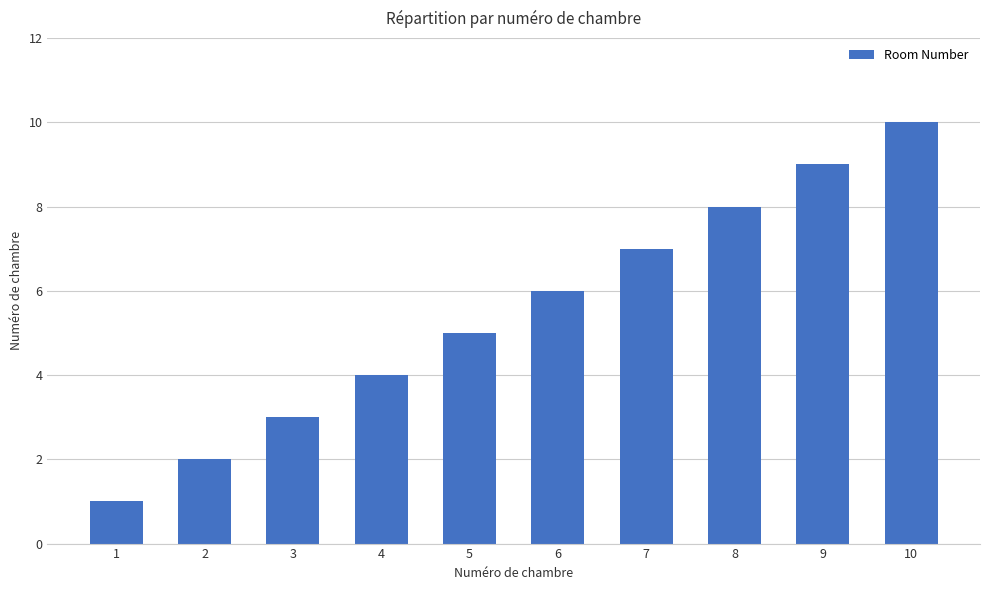

At which category does the chart reach its minimum across all series?

1